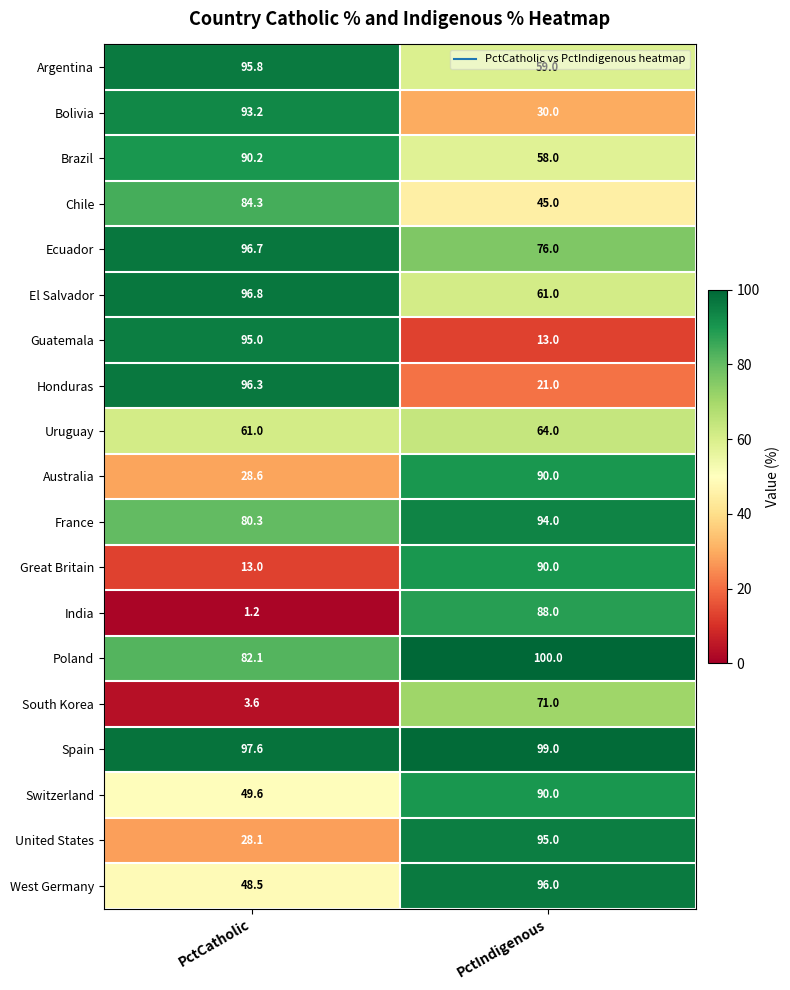

What is the sum of the Honduras values at PctCatholic and PctIndigenous?

117.3